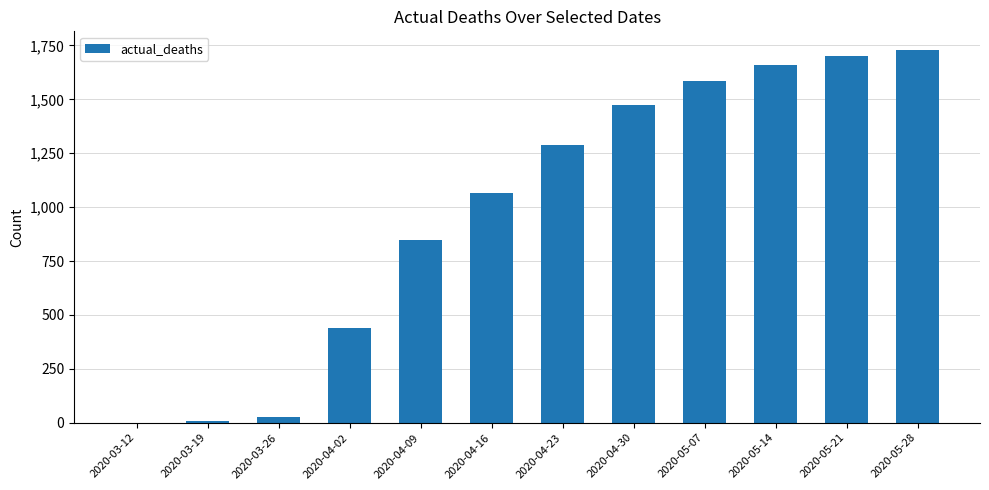

Which has a higher value, 2020-05-28 or 2020-04-16?

2020-05-28